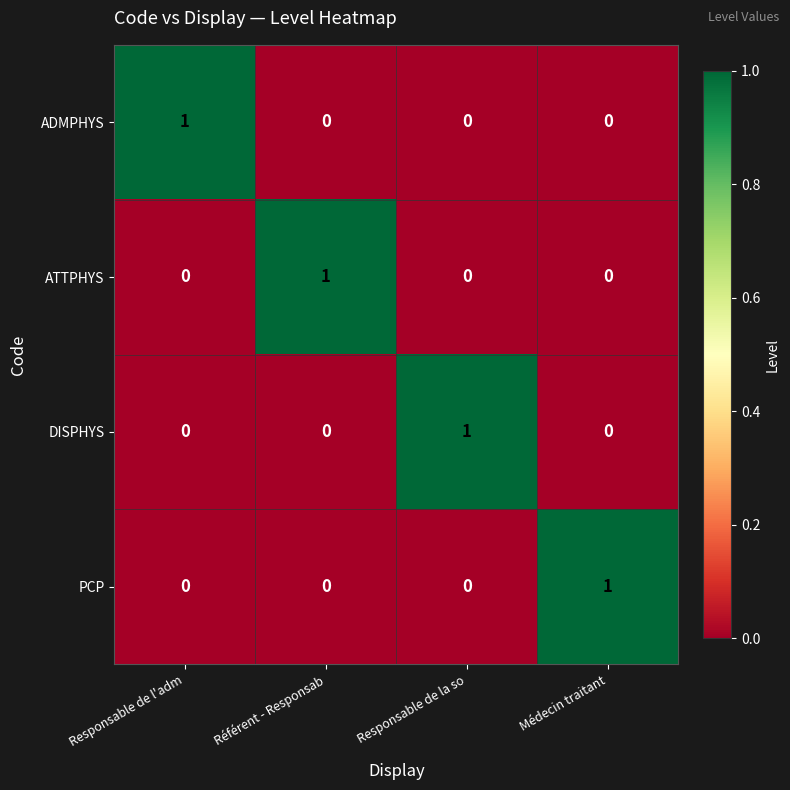

True or false: DISPHYS has a value of 2 at Responsable de la so.

False